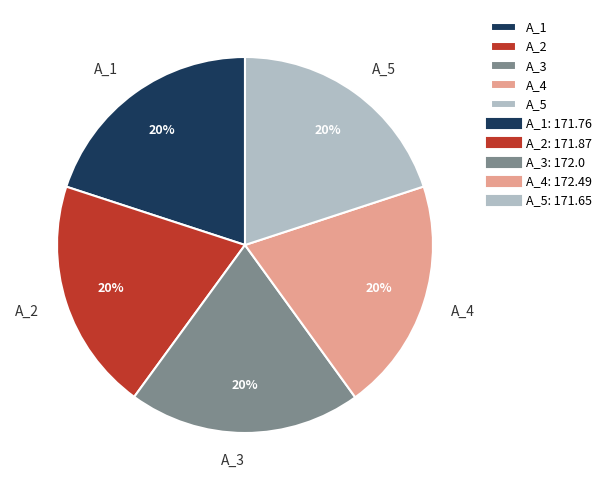

How many segments does this pie chart have?

5